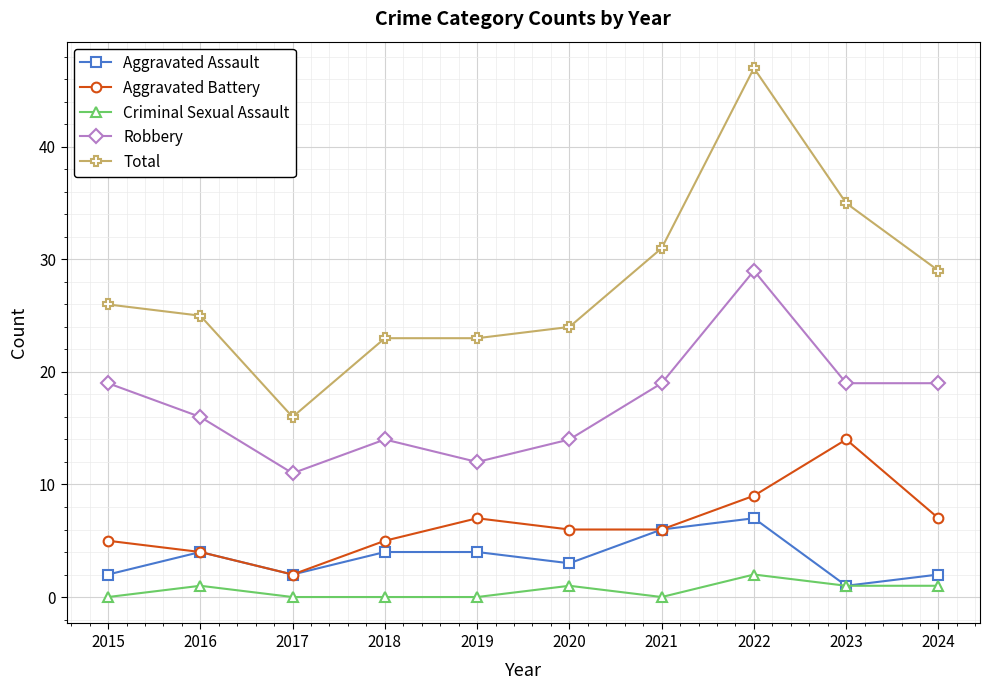

Is it true that Aggravated Assault equals 4 at 2018?

True